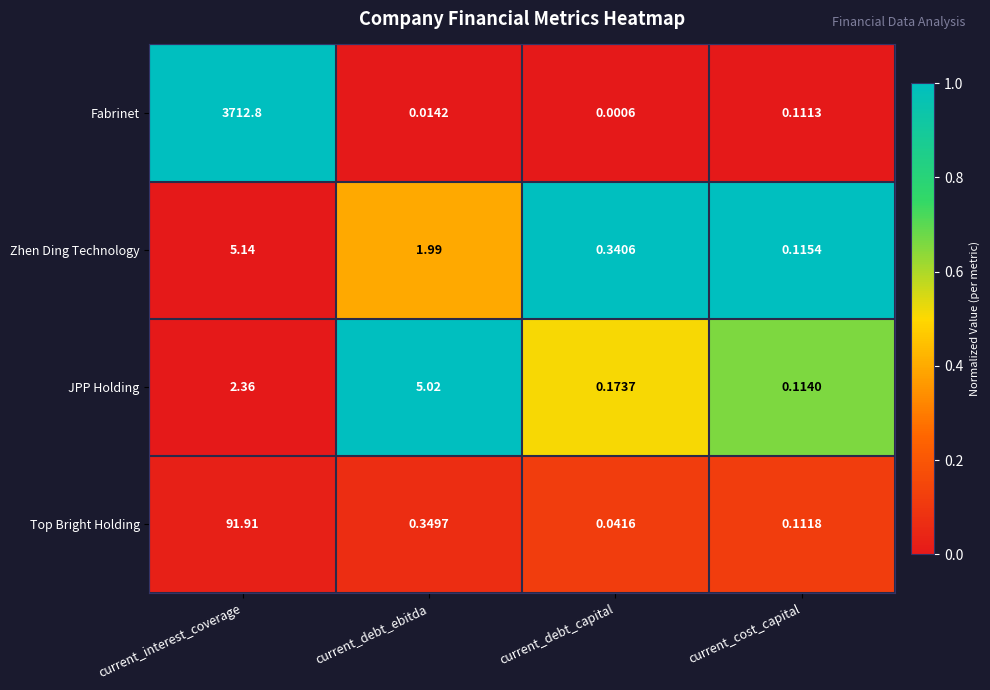

At which category is the sum across all series the highest?

current_interest_coverage